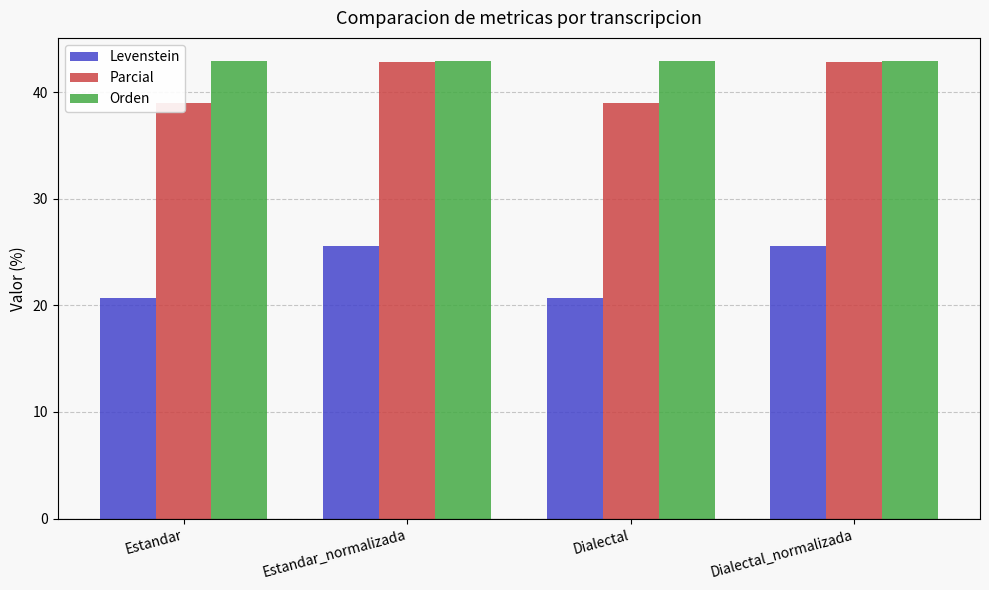

Reading left to right, list all the values displayed in this chart.

Levenstein: Estandar=20.7	Estandar_normalizada=25.6	Dialectal=20.7	Dialectal_normalizada=25.6
Parcial: Estandar=39.0	Estandar_normalizada=42.9	Dialectal=39.0	Dialectal_normalizada=42.9
Orden: Estandar=42.9	Estandar_normalizada=42.9	Dialectal=42.9	Dialectal_normalizada=42.9